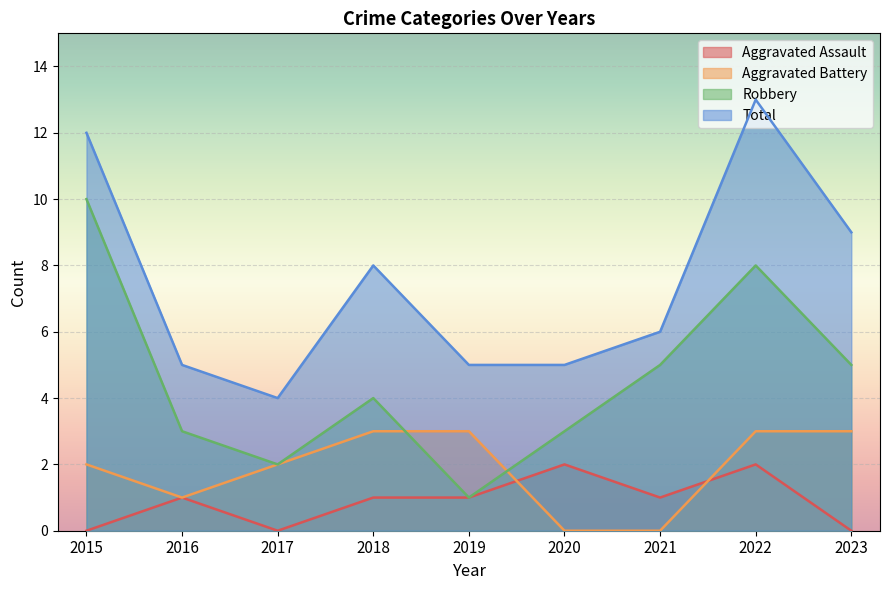

What is the spread (max minus min) of values at 2018?

7